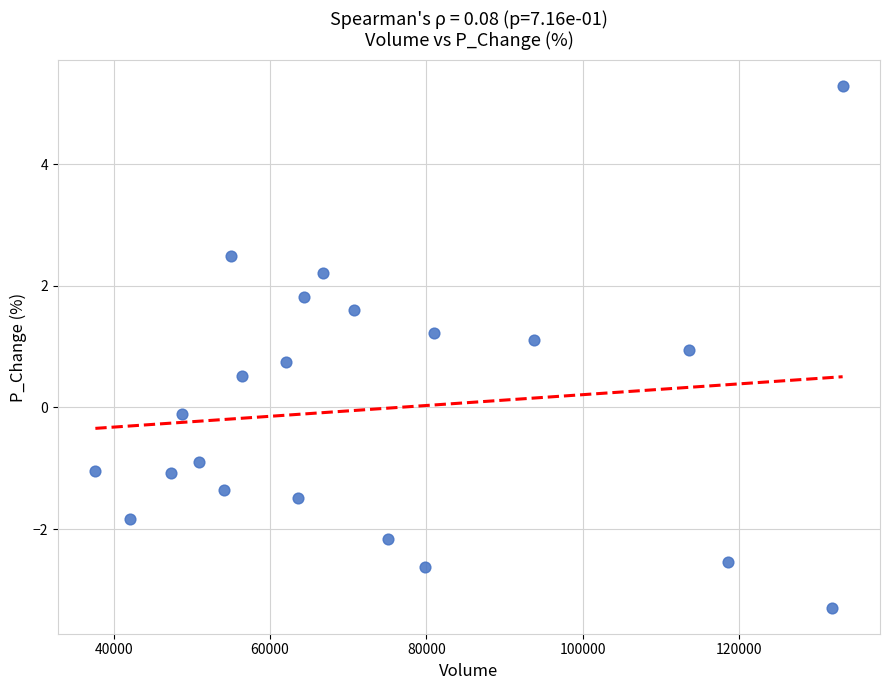

What is the range of X values (max minus min)?

95658.4